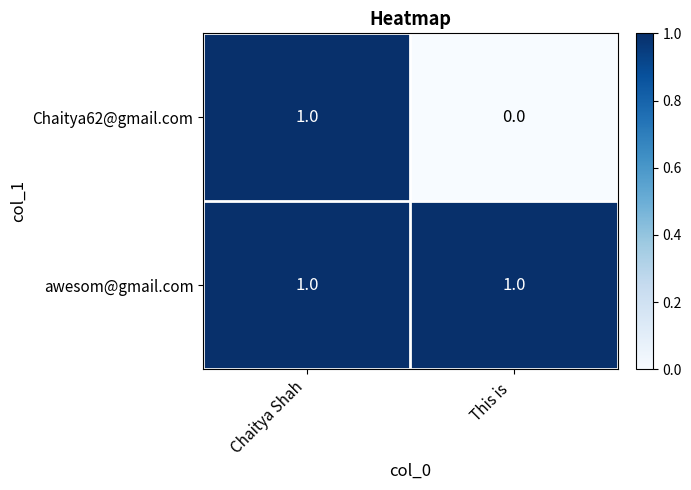

Which series has the largest range (max minus min)?

Chaitya62@gmail.com